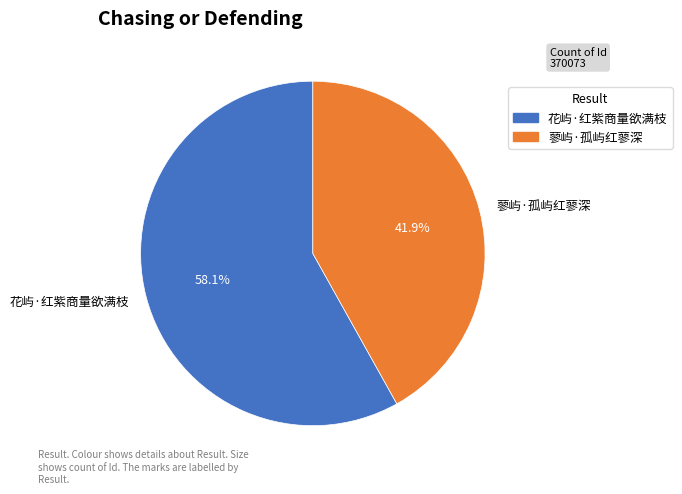

To the nearest percent, what portion does 蓼屿·孤屿红蓼深 represent?

42%